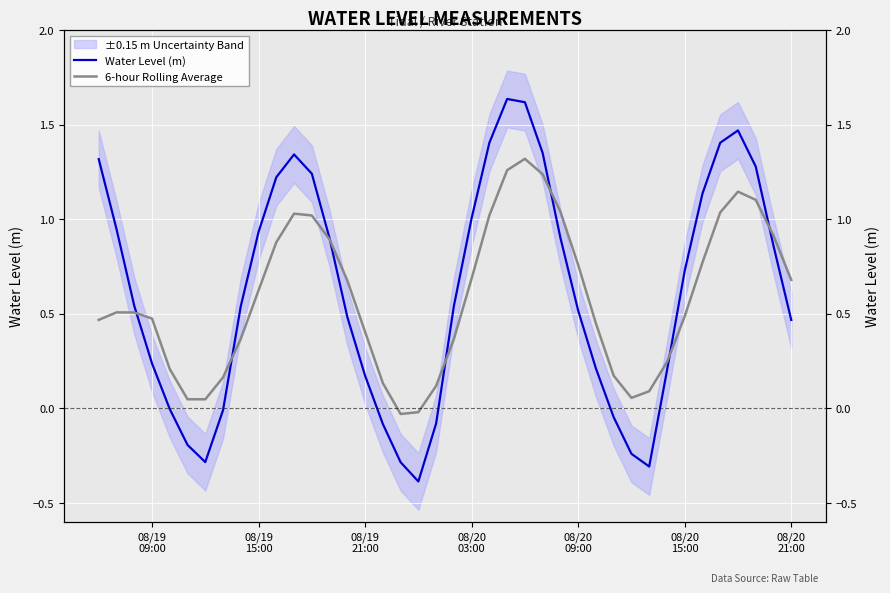

True or false: 6-hour Rolling Average and Water Level (m) intersect in this chart.

True